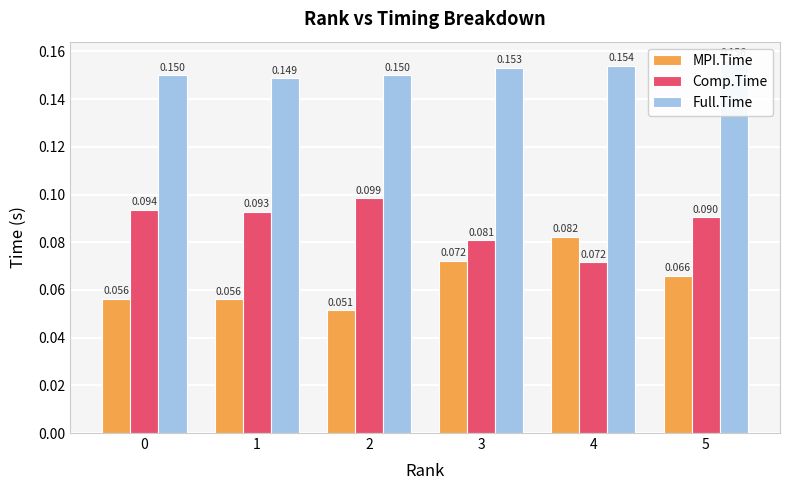

Which series has the largest total across all categories?

Full.Time